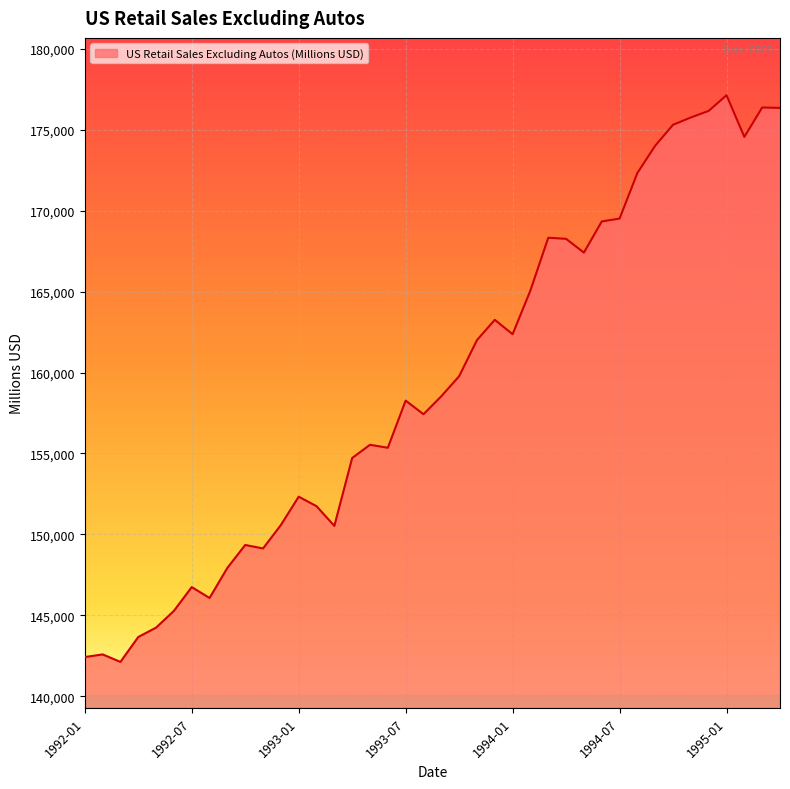

What is the maximum value shown in the chart?

177136